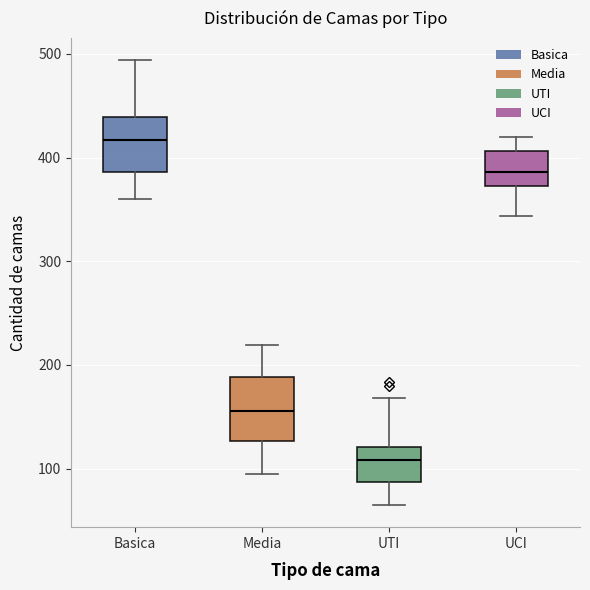

Which box's median line is the highest?

Basica